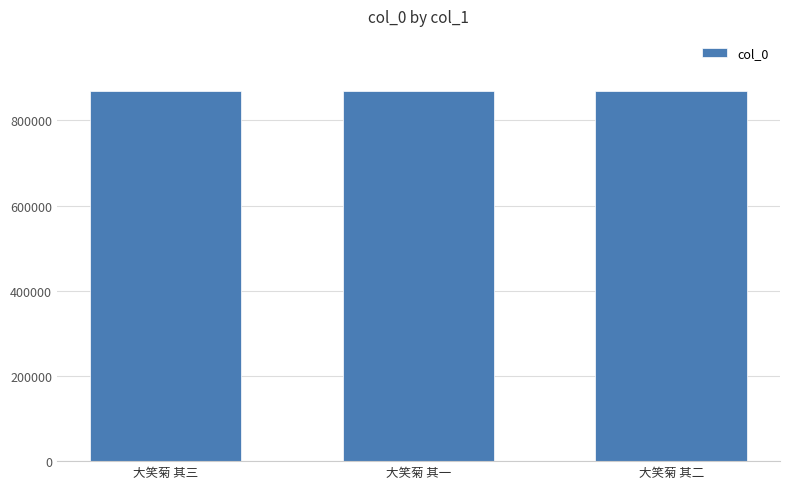

What is the ratio of the value at 大笑菊 其一 to the value at 大笑菊 其三?

1.0